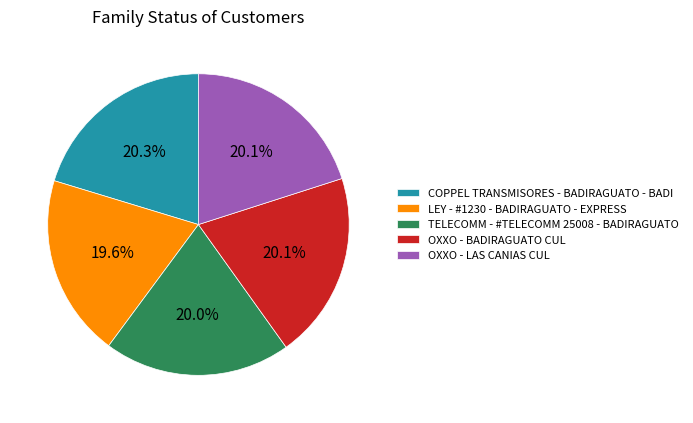

Do TELECOMM - #TELECOMM 25008 - BADIRAGUATO and OXXO - BADIRAGUATO CUL together represent more than half of the pie?

No